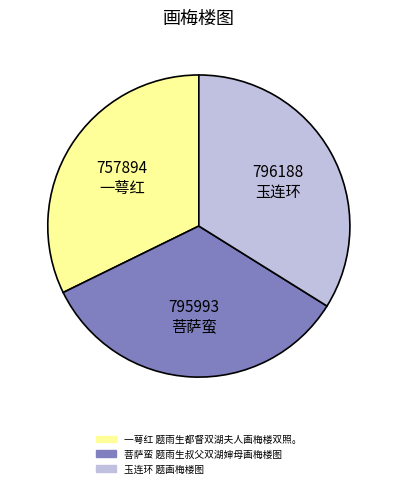

Which slice is the smallest?

一萼红 题雨生都督双湖夫人画梅楼双照。